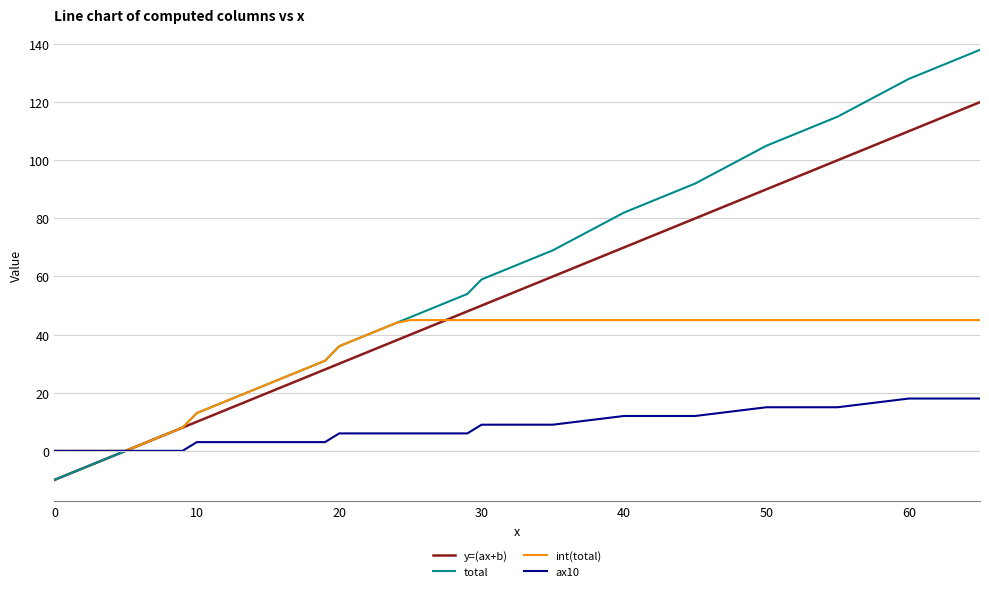

List the series in order of their overall mean, highest first.

total, y=(ax+b), int(total), ax10